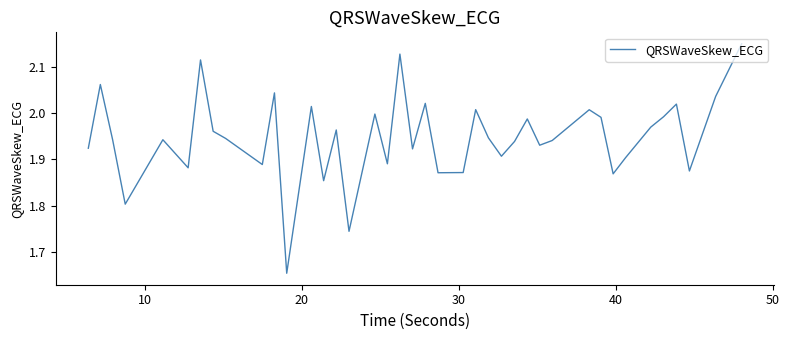

What is the difference between the maximum and minimum values?

0.5